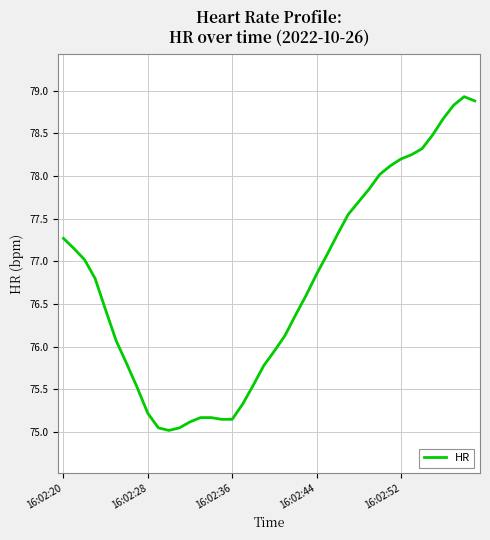

What is the difference between the maximum and minimum values?

3.9